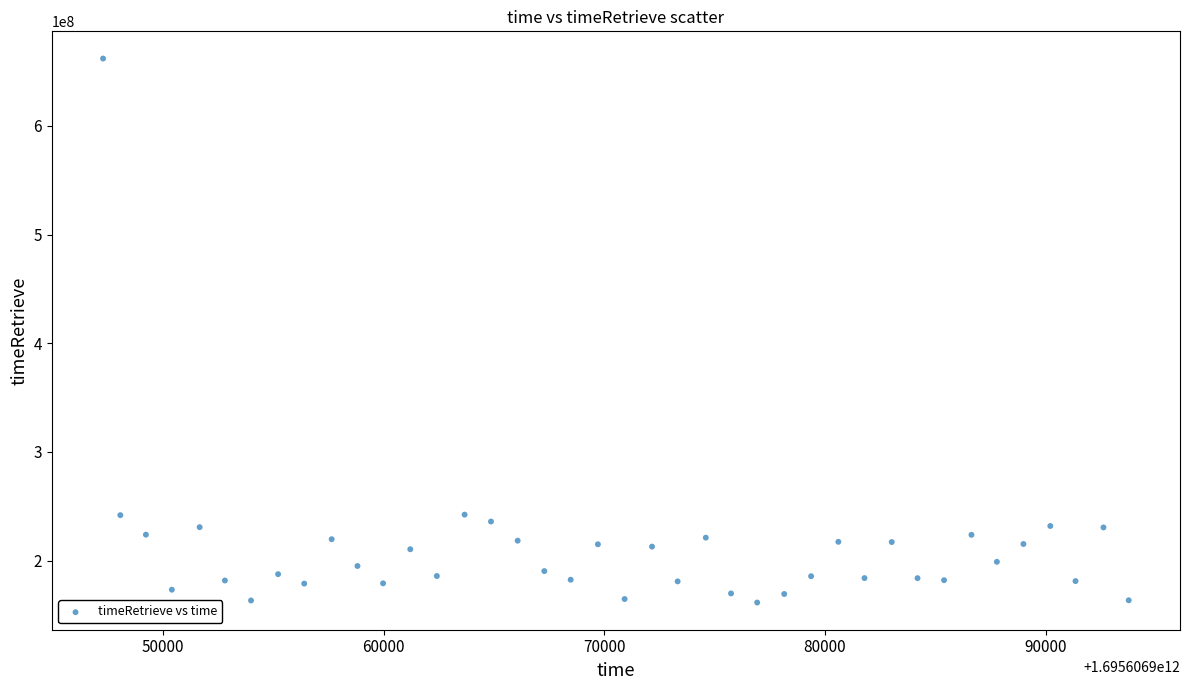

What is the range of X values (max minus min)?

46492